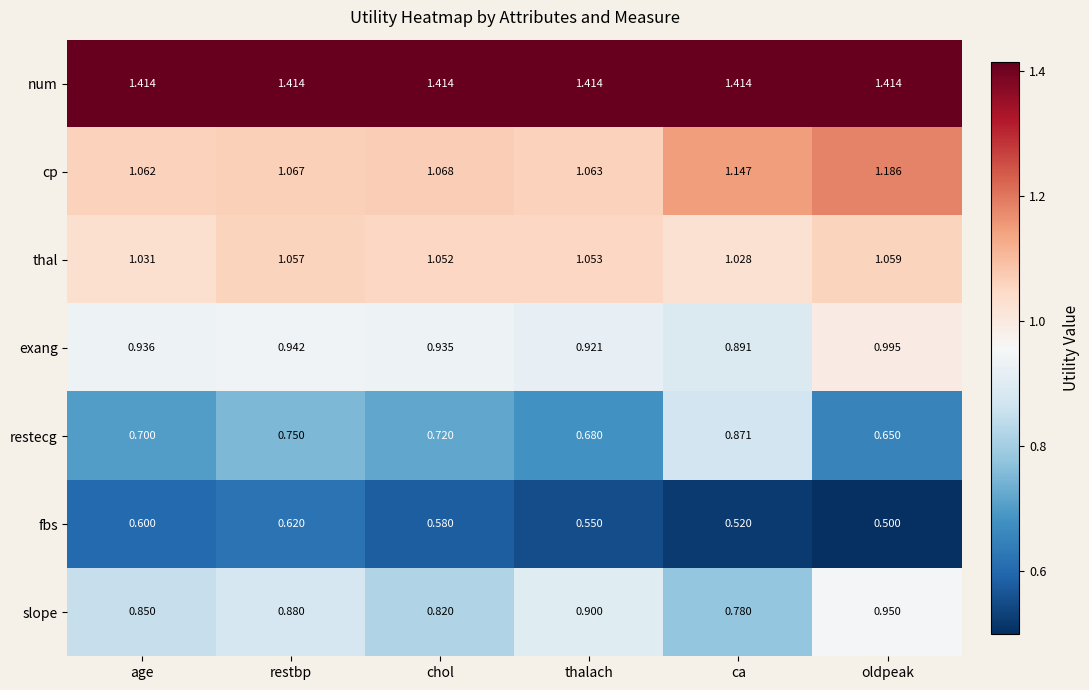

Which category has the lowest value across all series?

oldpeak